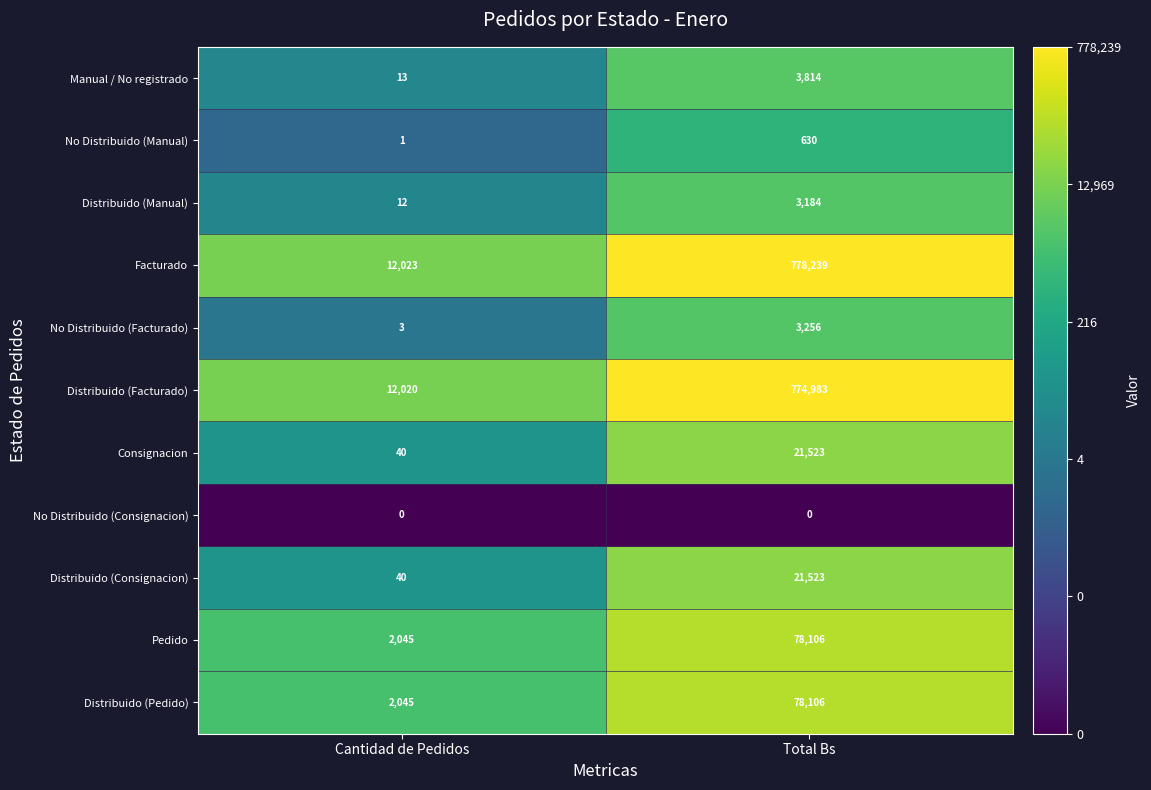

What is the approximate value of Pedido at Cantidad de Pedidos, to the nearest 50?

2050